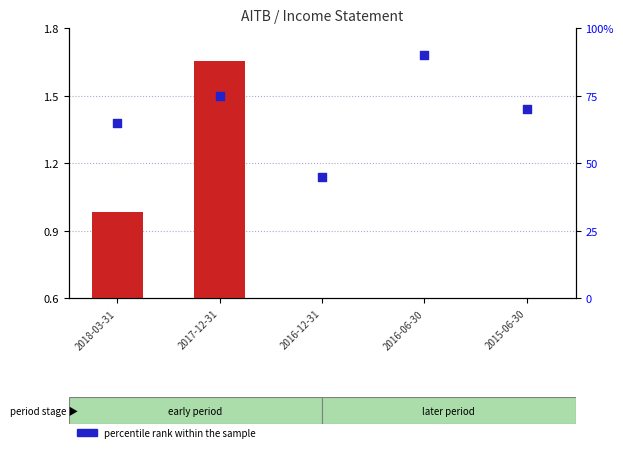

What is the total value across all series at 2016-12-31?

45.6